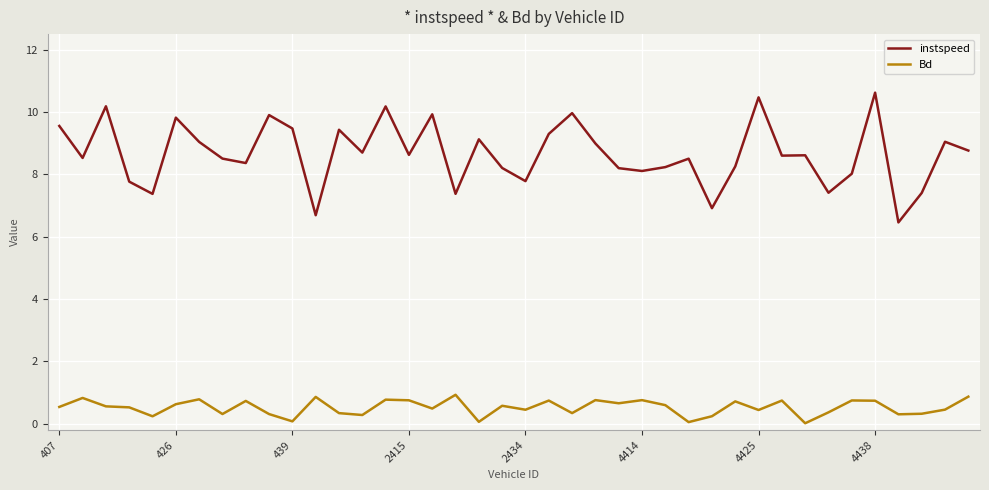

Rank the series by their average value, from highest to lowest.

instspeed, Bd